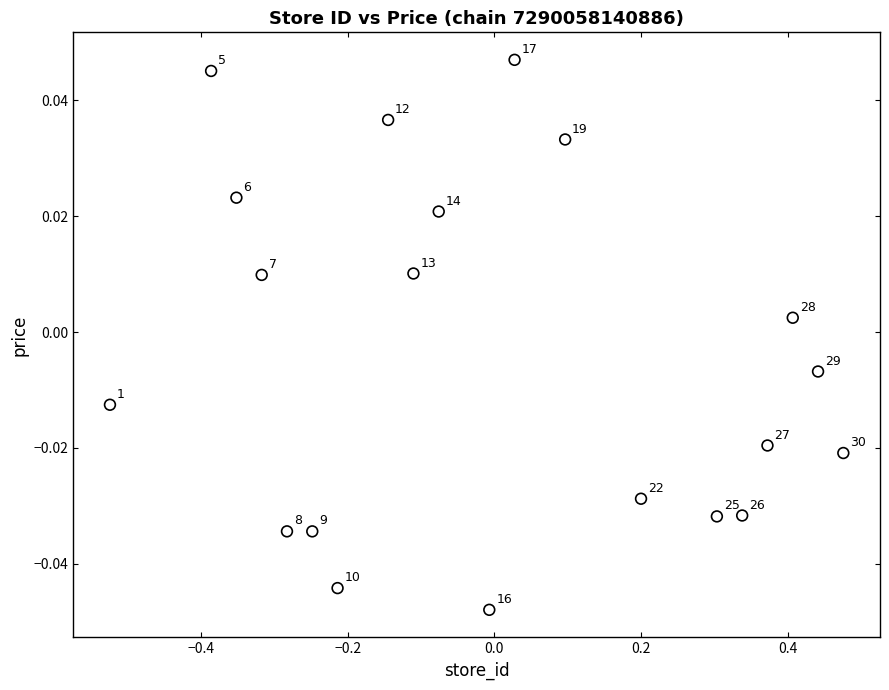

What is the range of X values (max minus min)?

1.0